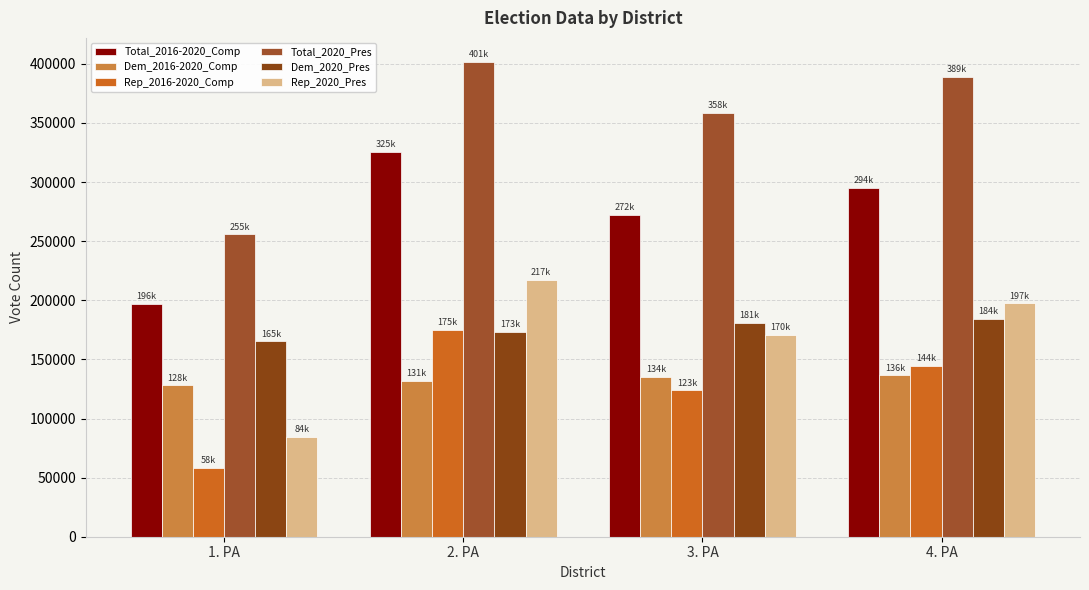

Read the Rep_2016-2020_Comp value at 3. PA, to the nearest 100.

123800